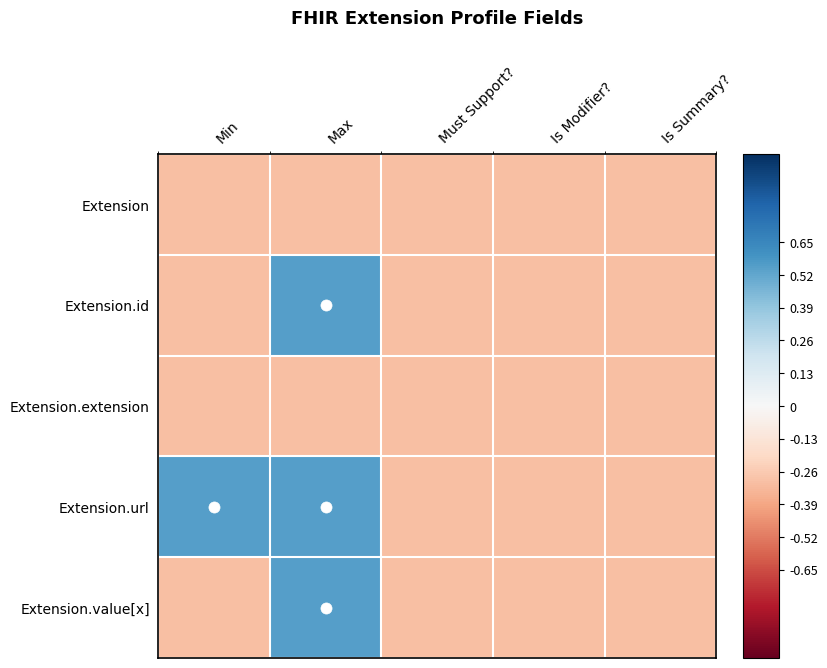

Which series has the largest total across all categories?

Extension.url